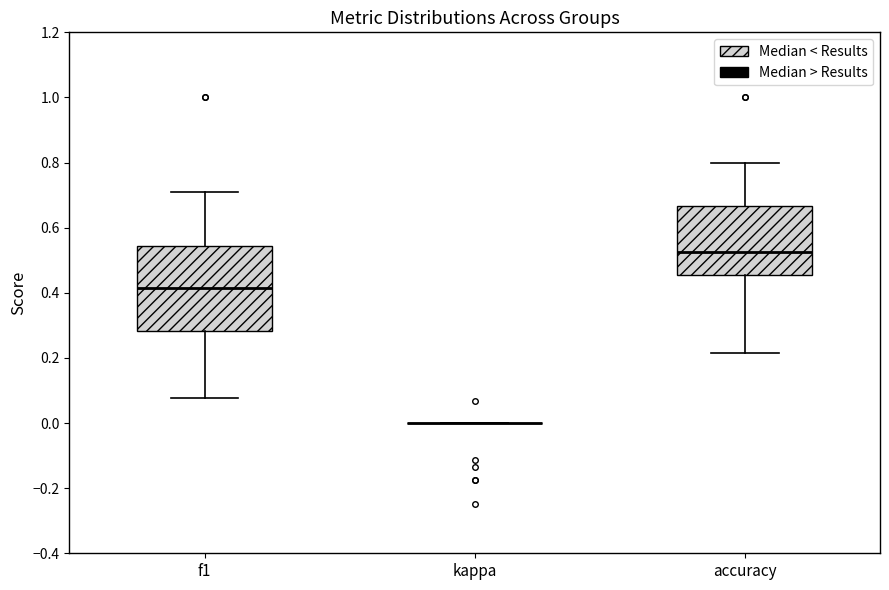

Reading left to right, transcribe this box plot: for each box, give where its median line is, the range the box spans, and where its two whiskers end, as read against the y-axis. The values are not printed on the chart, so give them approximately, as read against the axis.

f1: median 0.42, box 0.28 to 0.54, whiskers 0.08 to 0.72
kappa: box collapsed to a line at 0.00, whiskers 0.00 to 0.00
accuracy: median 0.52, box 0.46 to 0.66, whiskers 0.22 to 0.80